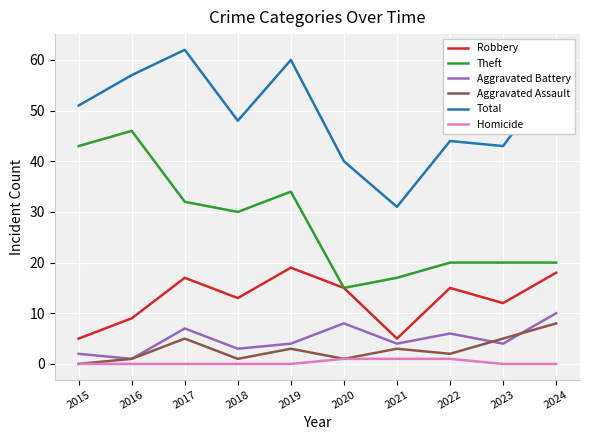

The value of Aggravated Assault at 2015 is 0. True or false?

True